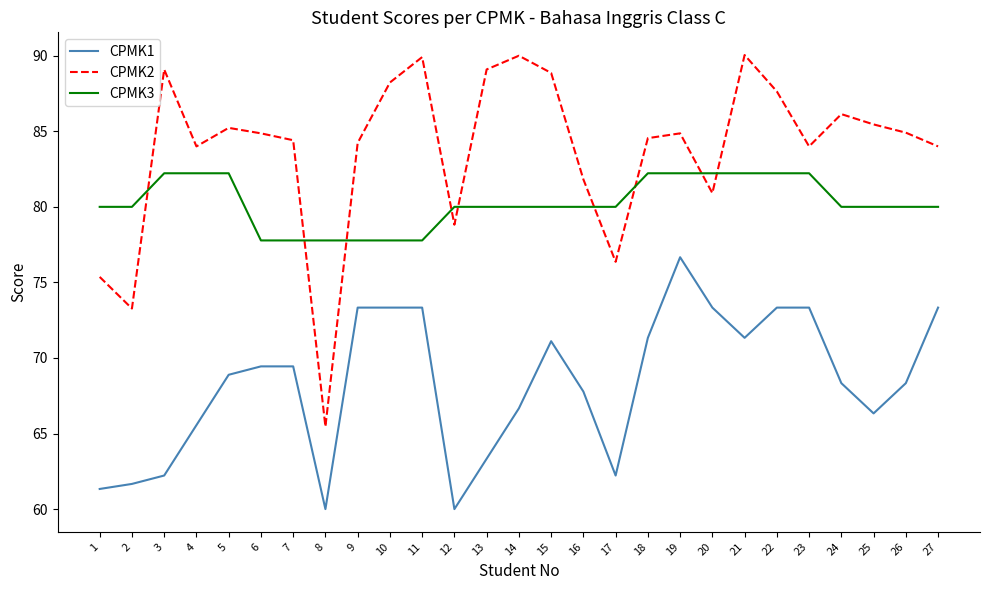

Rank the series by their average value, from lowest to highest.

CPMK1, CPMK3, CPMK2